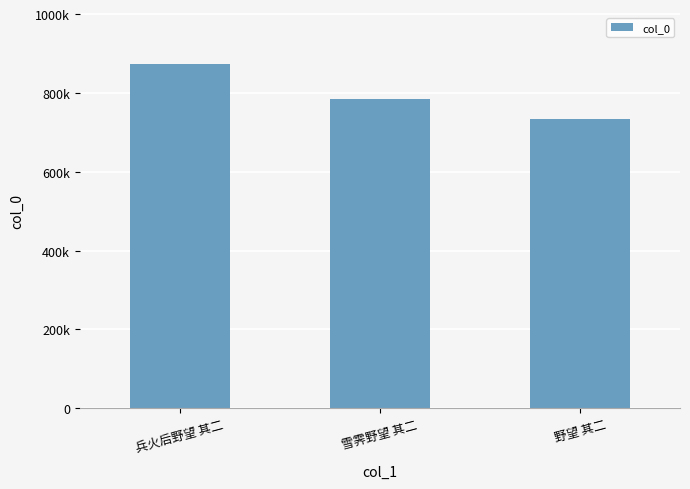

What is the average value?

796832